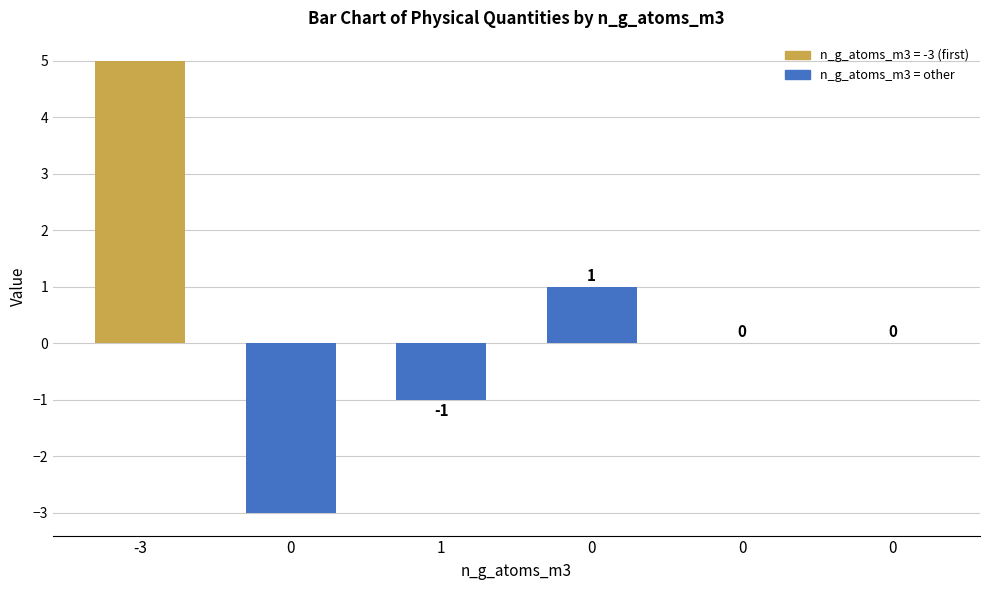

At which label does the data first exceed 0?

-3